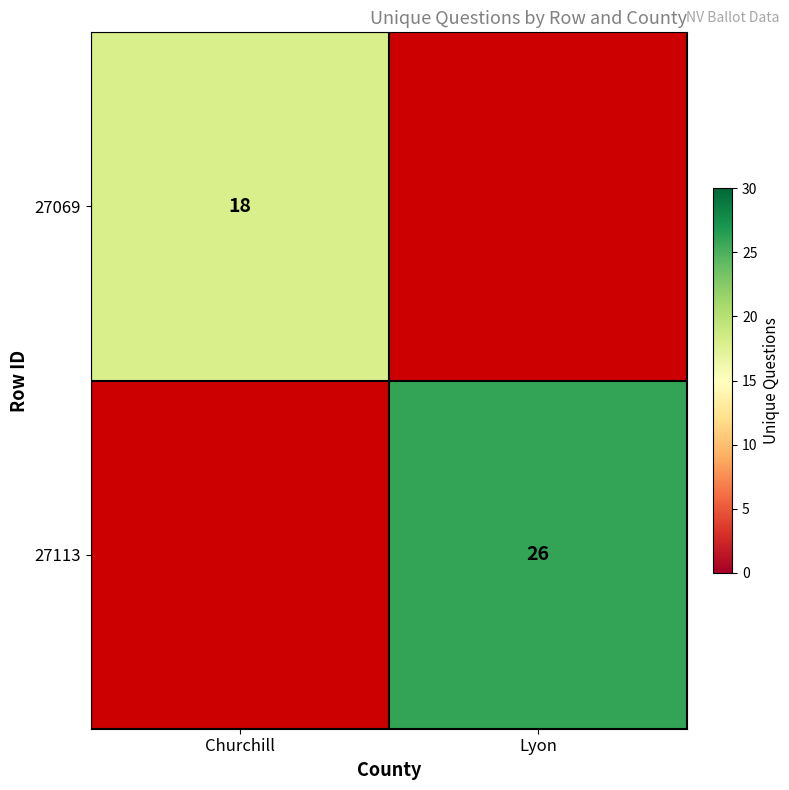

Is it true that 27113 equals 34 at Lyon?

False